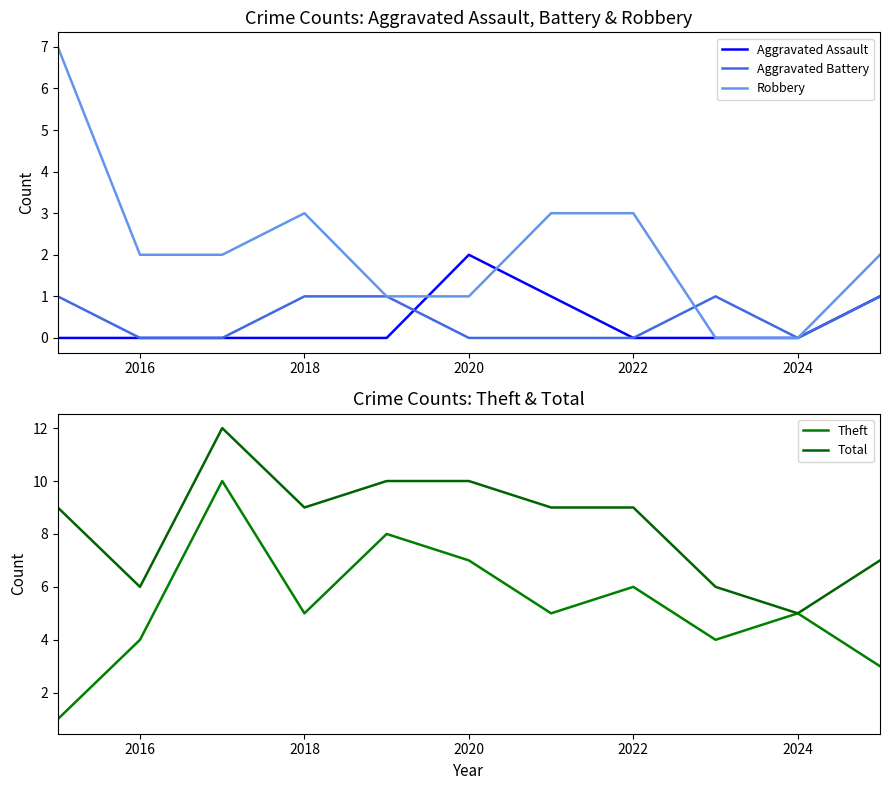

What is the difference between the second highest and minimum values in the Aggravated Battery series?

1